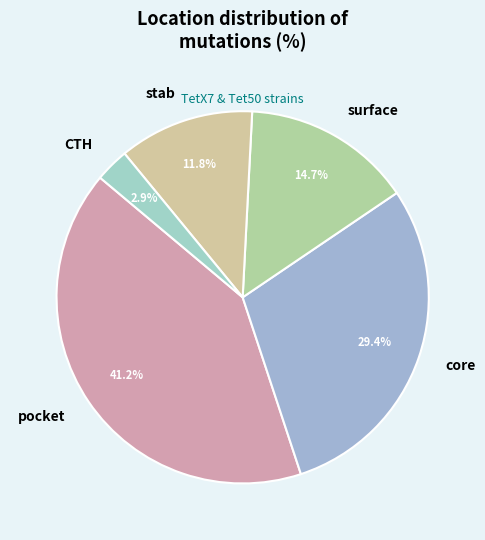

What percentage is the CTH slice, to the nearest percent?

3%